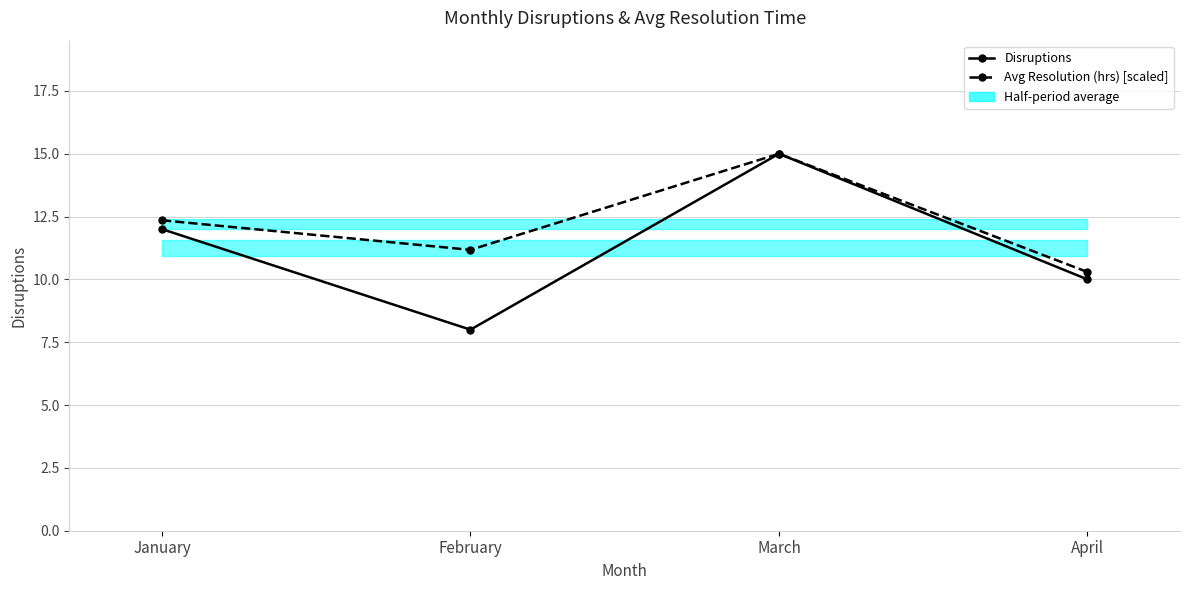

How many values in the Disruptions series are below 12?

2